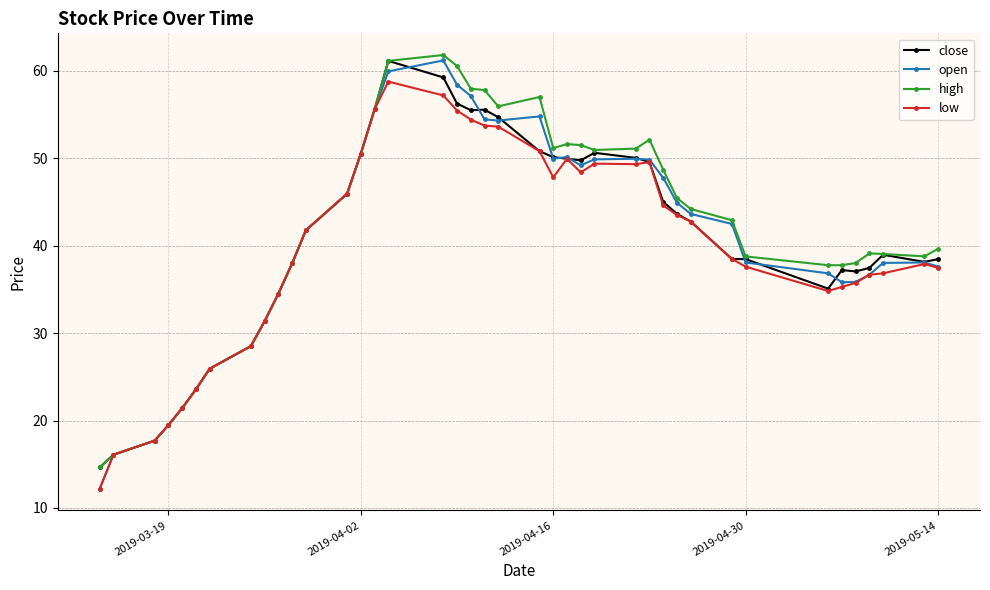

At how many categories does at least one series exceed 25?

34